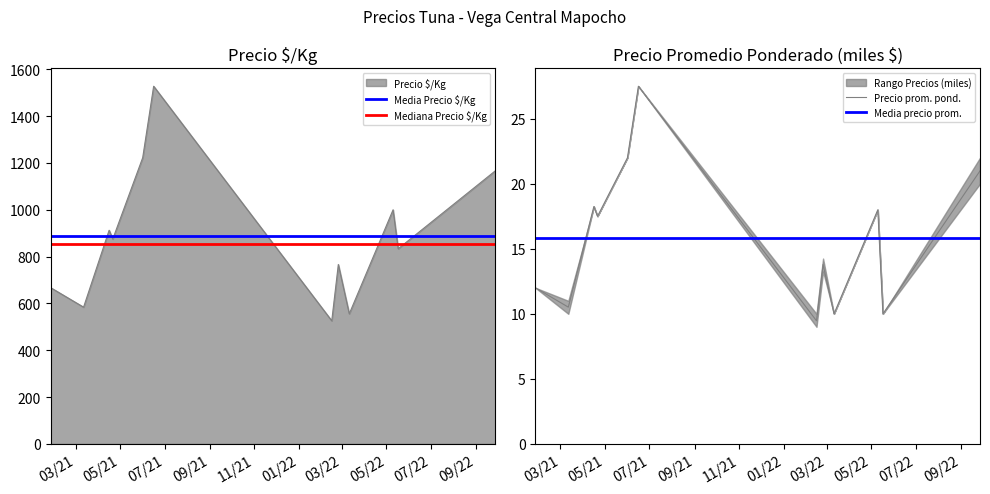

True or false: Mediana Precio $/Kg has more than 1 interior local peaks.

False